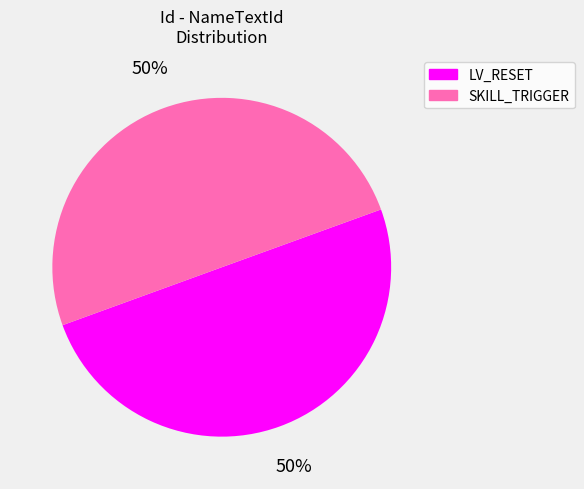

What percentage is the SKILL_TRIGGER slice, to the nearest percent?

50%